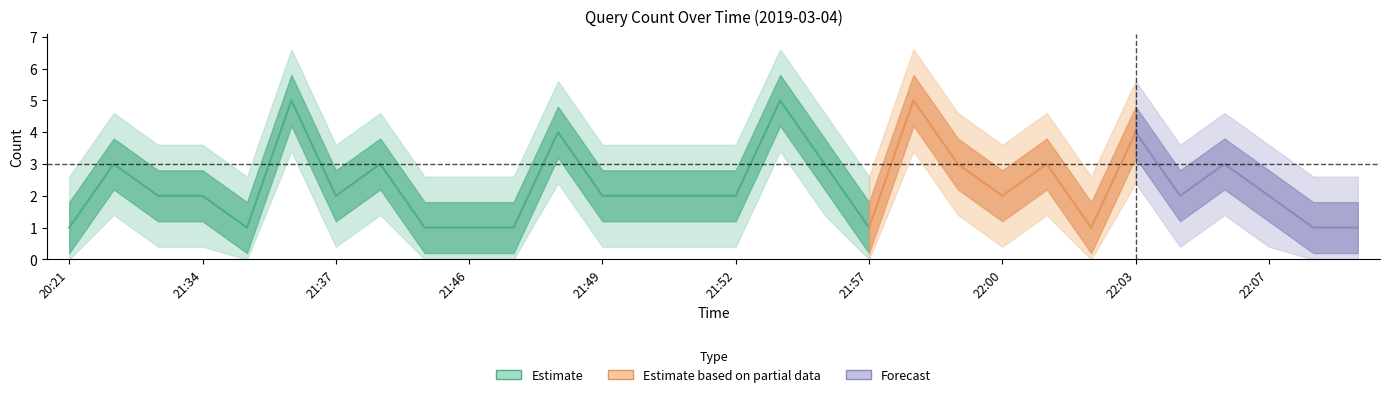

List the labels in order of value, largest first.

21:36, 21:53, 21:58, 21:48, 22:03, 20:22, 21:38, 21:54, 21:59, 22:01, 22:05, 20:23, 21:34, 21:37, 21:49, 21:50, 21:51, 21:52, 22:00, 22:04, 22:07, 20:21, 21:35, 21:44, 21:46, 21:47, 21:57, 22:02, 22:08, 22:09